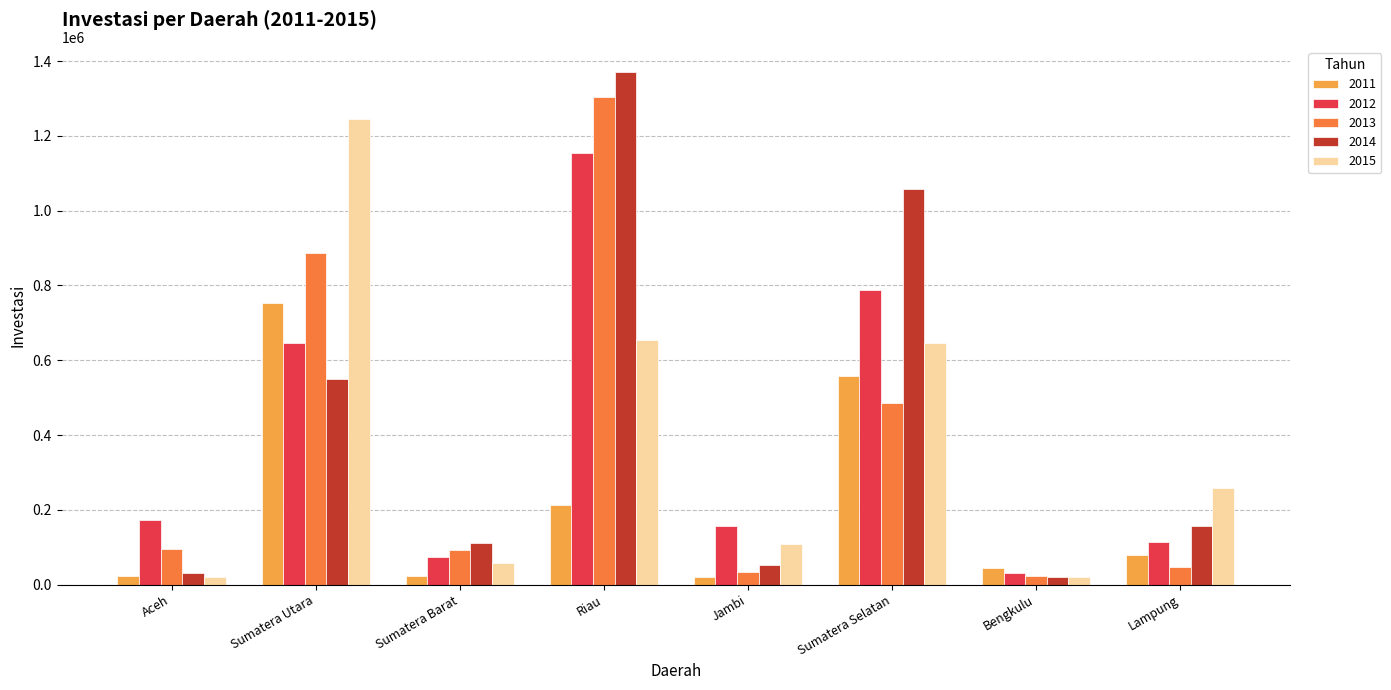

What is the value of the 2012 bar at the 5th from the left?

156321.8